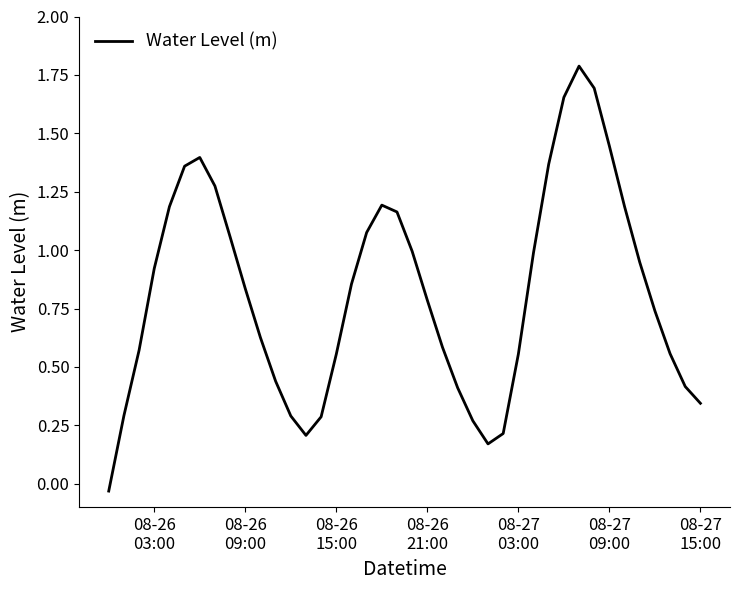

What is the difference between the maximum and minimum values?

1.8